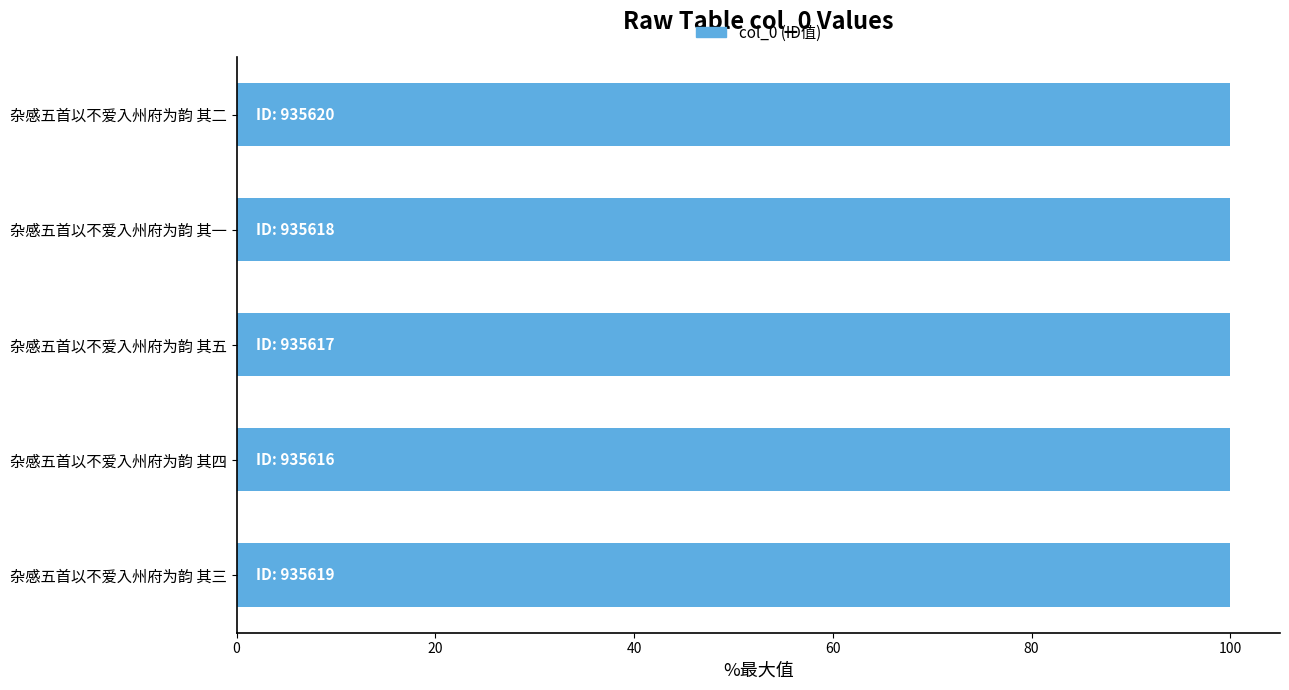

Reading bottom to top, extract all data points from this chart.

100.0	100.0	100.0	100.0	100.0